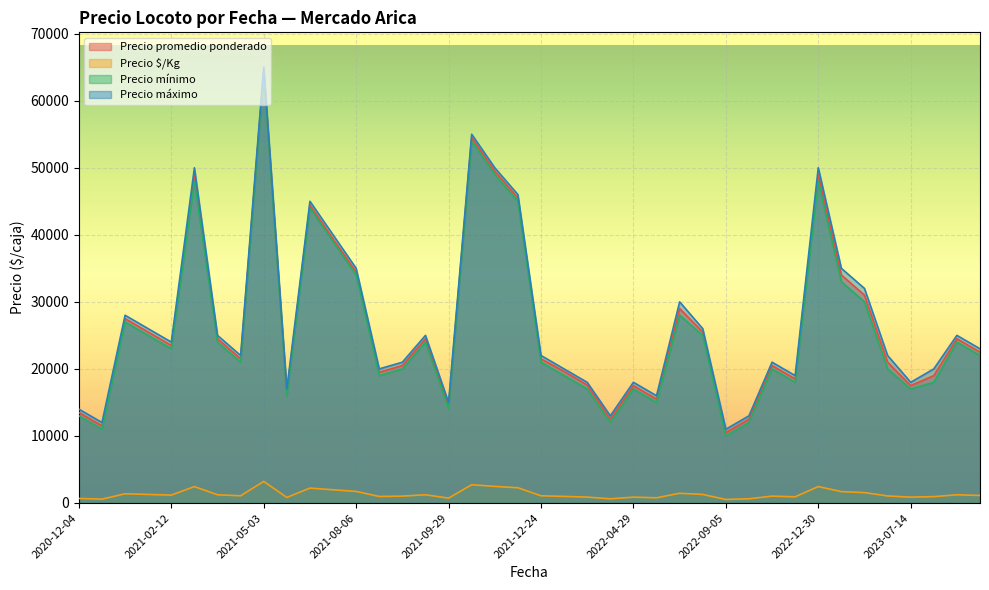

Reading left to right, what are all the values shown in this chart?

Precio promedio ponderado: 13500	11500	27500	25500	23500	48889	24500	21500	64400	16500	44455	39400	34471	19500	20500	24500	14500	54500	49500	45500	21500	19625	17600	12500	17500	15500	29000	25500	10500	12500	20500	18500	49000	34000	31000	21000	17500	19000	24500	22500
Precio $/Kg: 675	575	1375	1275	1175	2444	1225	1075	3220	825	2223	1970	1724	975	1025	1225	725	2725	2475	2275	1075	981	880	625	875	775	1450	1275	525	625	1025	925	2450	1700	1550	1050	875	950	1225	1125
Precio mínimo: 13000	11000	27000	25000	23000	48000	24000	21000	64000	16000	44000	39000	34000	19000	20000	24000	14000	54000	49000	45000	21000	19000	17000	12000	17000	15000	28000	25000	10000	12000	20000	18000	48000	33000	30000	20000	17000	18000	24000	22000
Precio máximo: 14000	12000	28000	26000	24000	50000	25000	22000	65000	17000	45000	40000	35000	20000	21000	25000	15000	55000	50000	46000	22000	20000	18000	13000	18000	16000	30000	26000	11000	13000	21000	19000	50000	35000	32000	22000	18000	20000	25000	23000